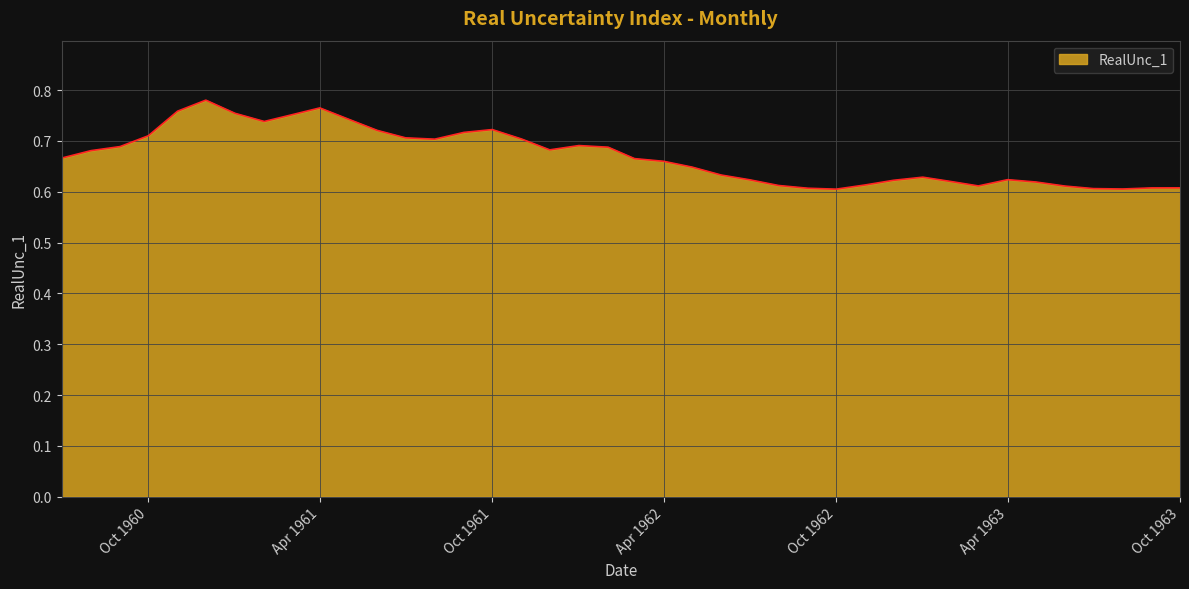

What is the difference between the second highest and minimum values?

0.2